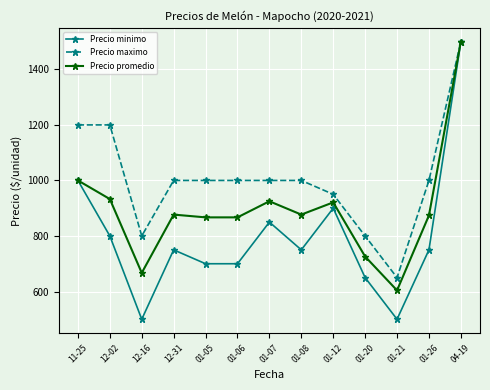

What is the average value of the Precio maximo series?

1008